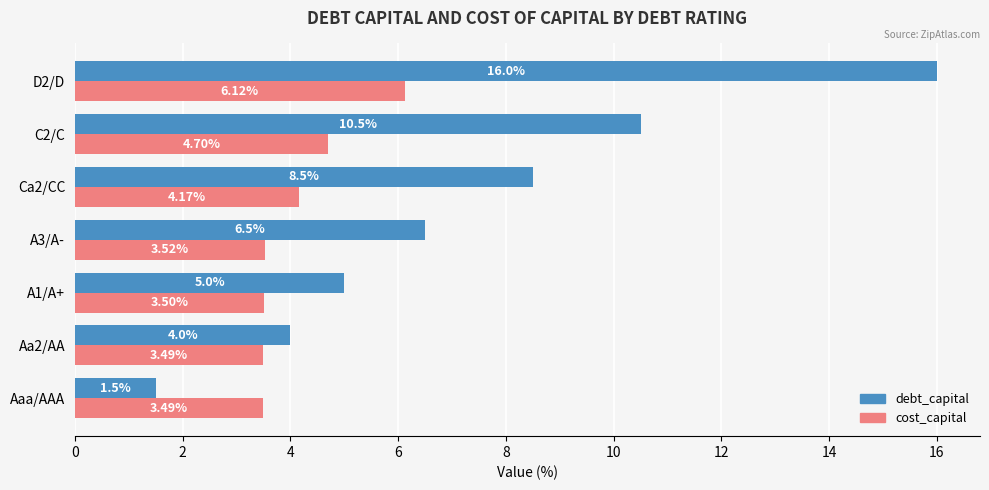

What is the difference between the second highest and minimum values in the debt_capital series?

9.0